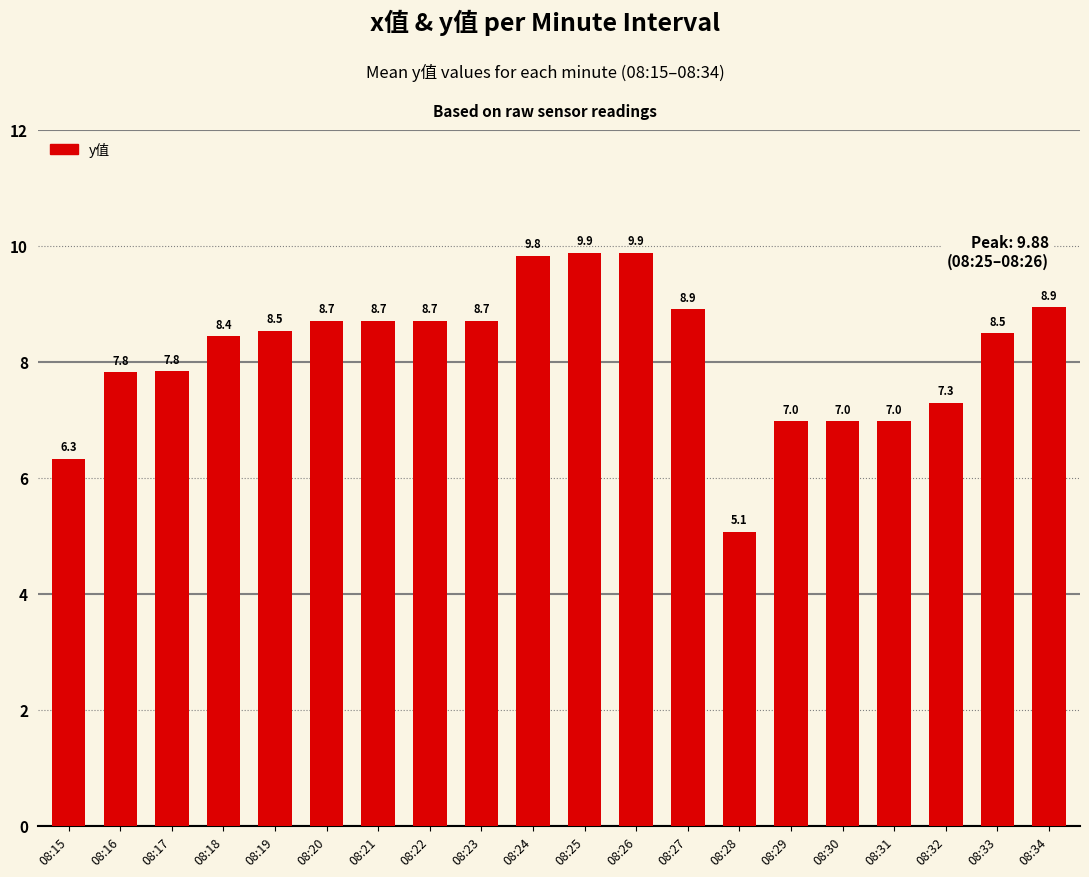

Reading right to left, list all the values displayed in this chart.

8.9	8.5	7.3	7.0	7.0	7.0	5.1	8.9	9.9	9.9	9.8	8.7	8.7	8.7	8.7	8.5	8.4	7.8	7.8	6.3